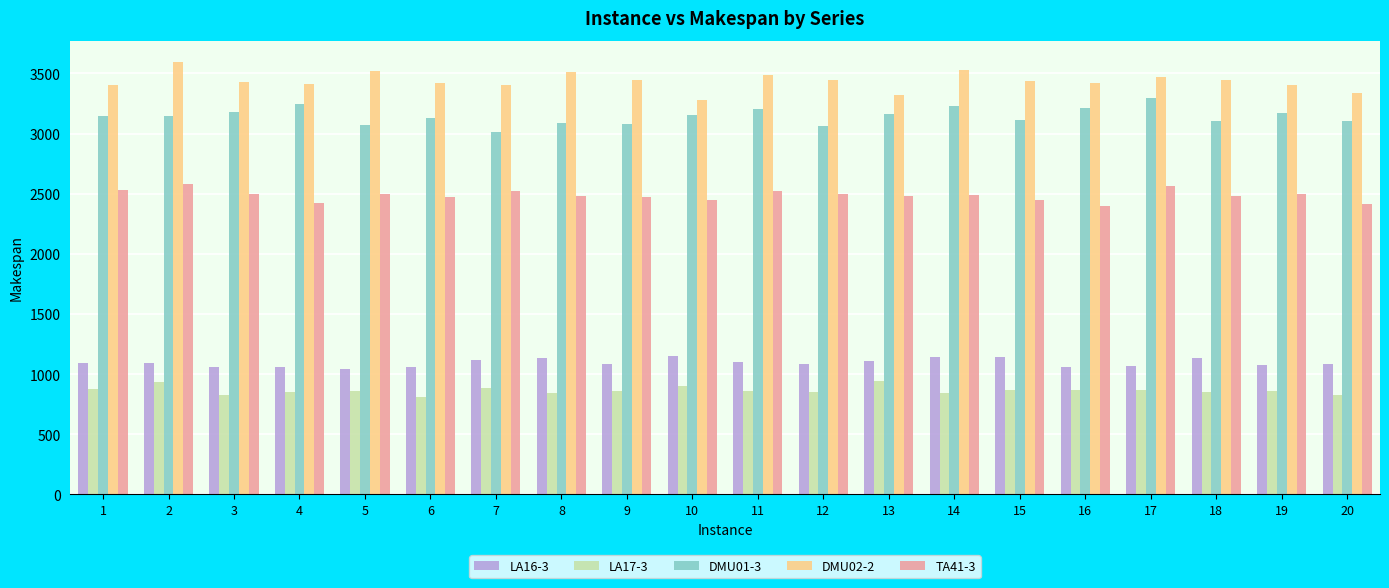

What is the sum of the TA41-3 values at 17 and 1?

5088